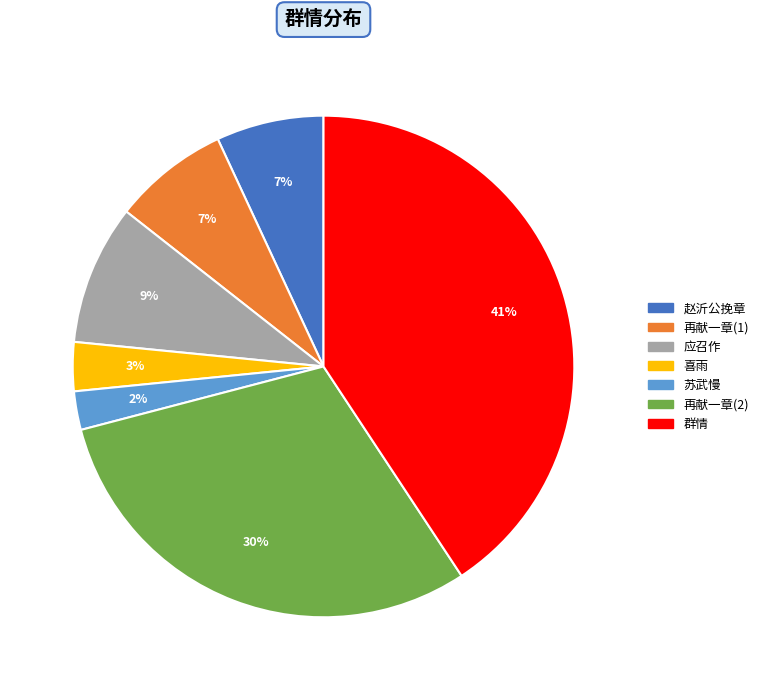

To the nearest percent, what is the average slice percentage?

14%